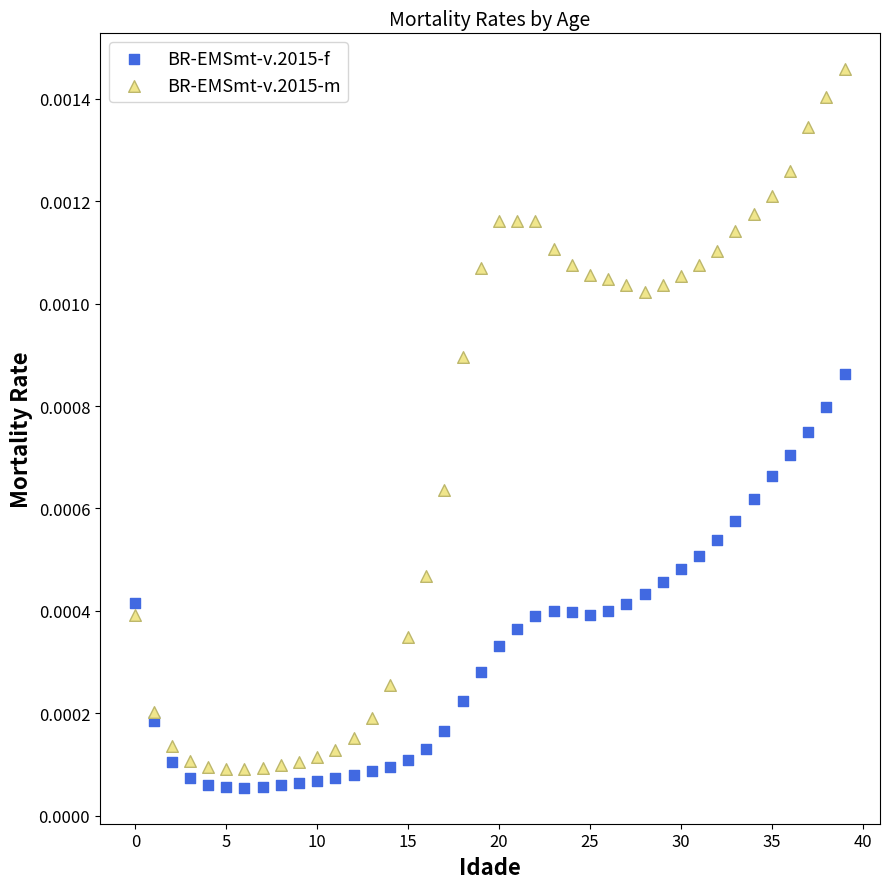

Which series reaches the minimum Y coordinate?

BR-EMSmt-v.2015-f